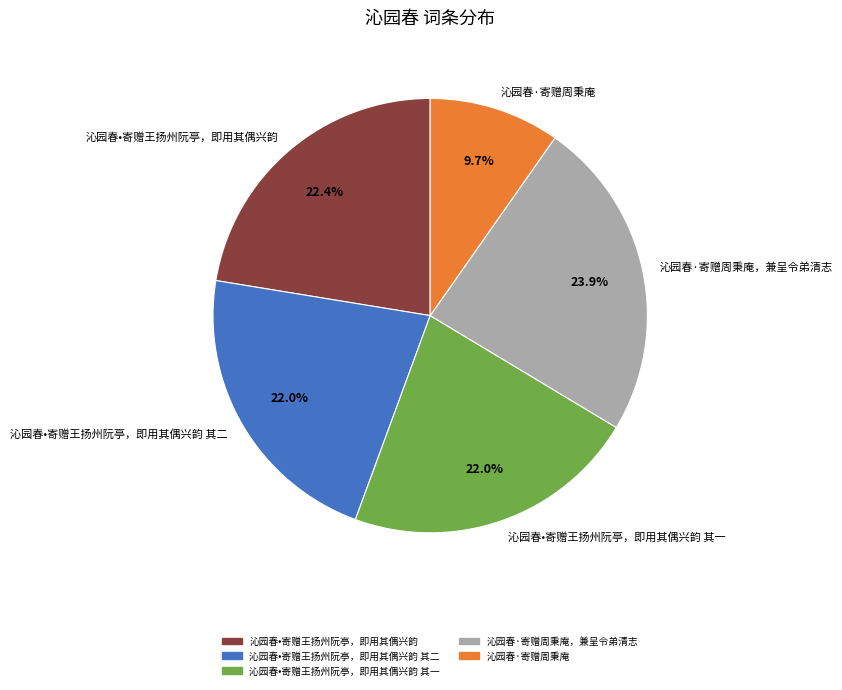

Is there any slice that represents more than half of the pie?

No